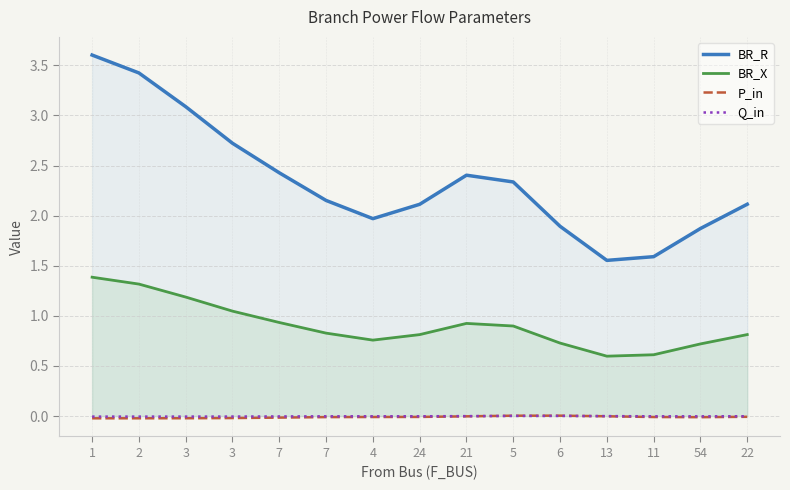

List the labels in order of P_in value, smallest first.

1, 2, 3, 3, 7, 54, 7, 11, 4, 24, 22, 21, 13, 5, 6